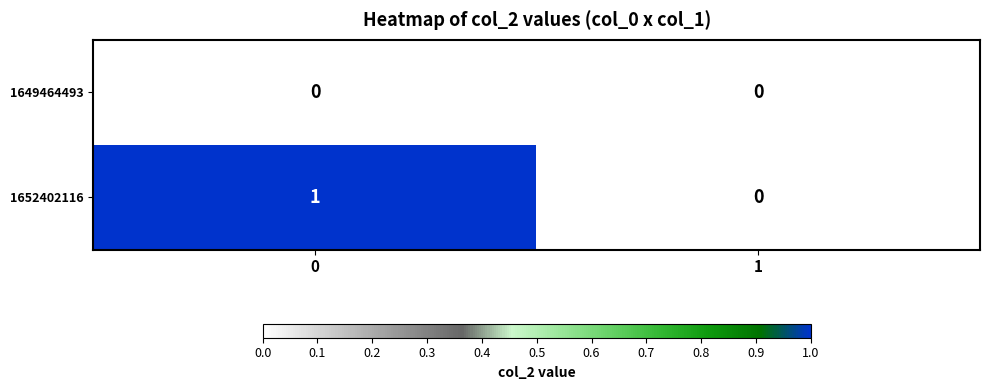

Which series has the largest range (max minus min)?

1652402116